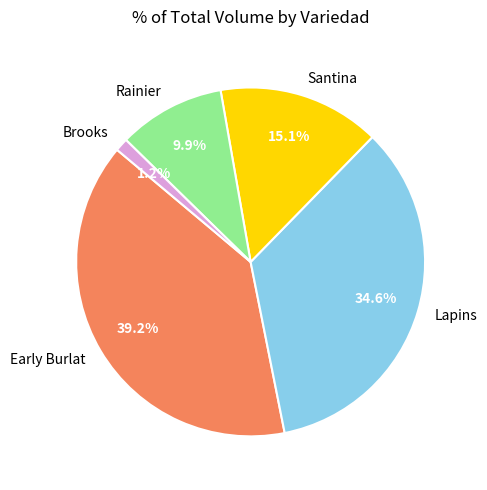

Is there a majority slice in this chart?

No